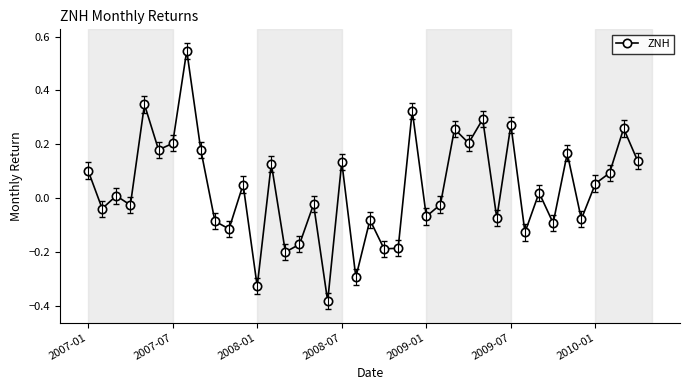

What is the difference between the second highest and second lowest values?

0.7